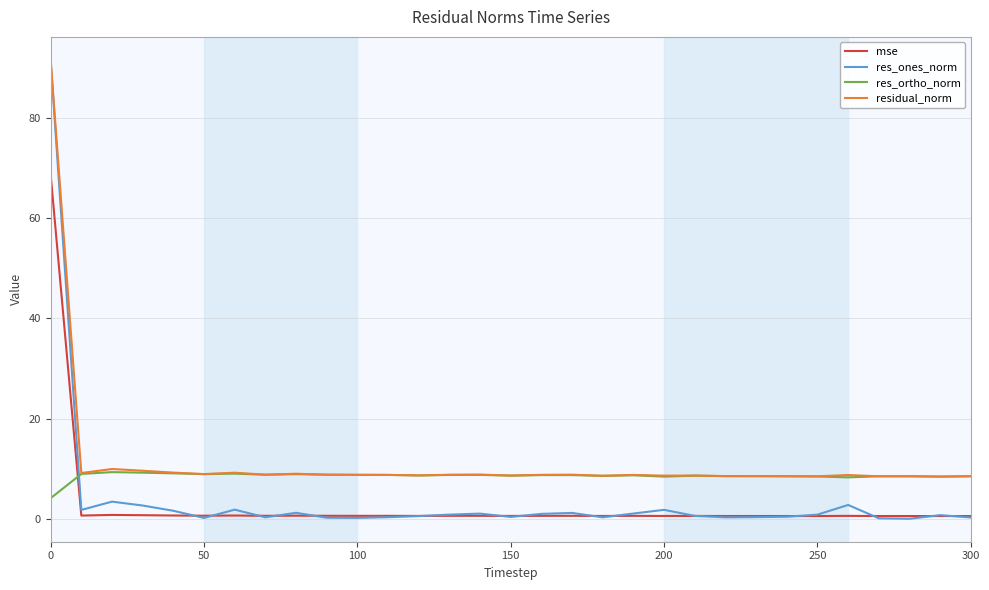

What are all the series names shown in the legend?

mse, res_ones_norm, res_ortho_norm, residual_norm